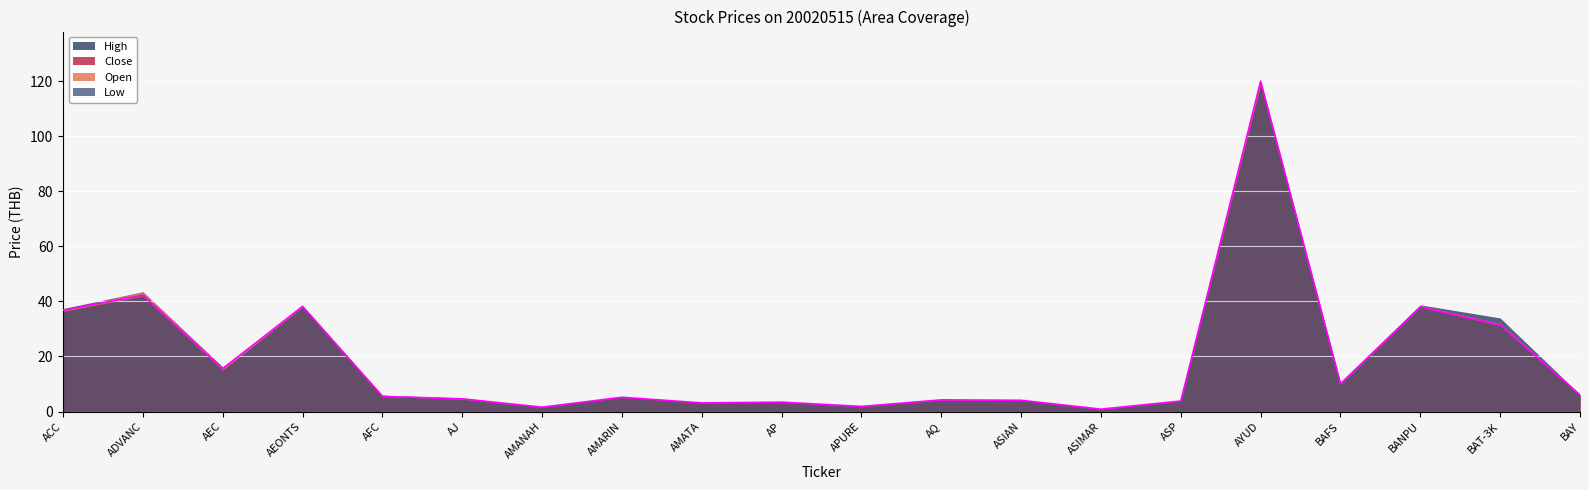

What is the difference between the maximum and minimum values in the CLOSE series?

119.1